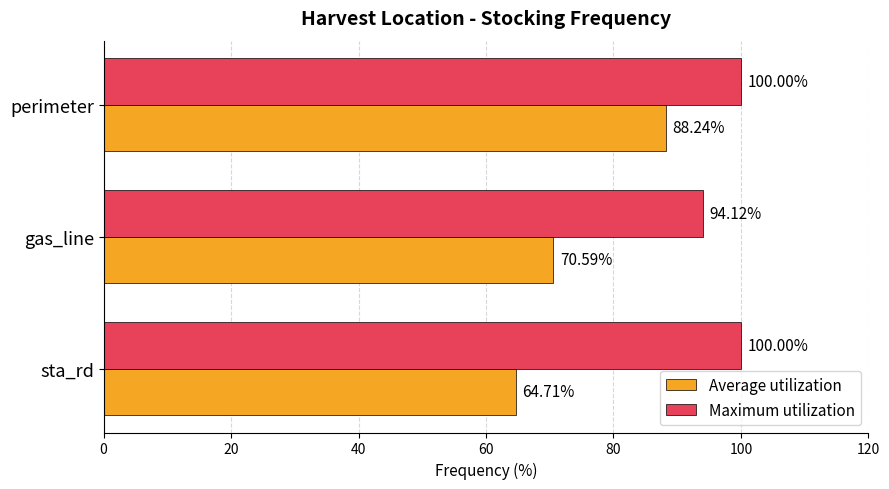

Which series changed the most between gas_line and perimeter?

Average utilization